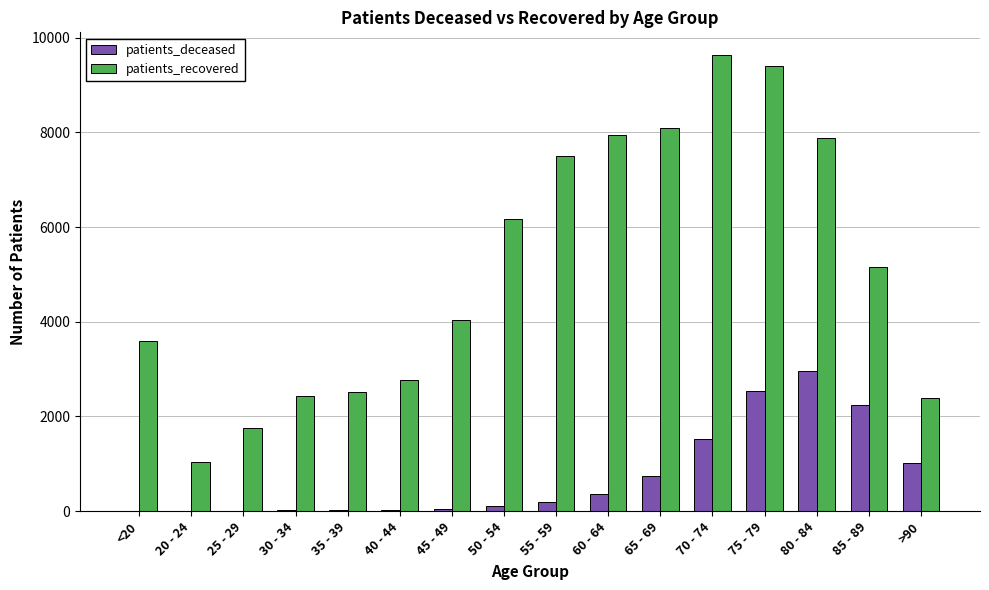

Which series has the largest range (max minus min)?

patients_recovered